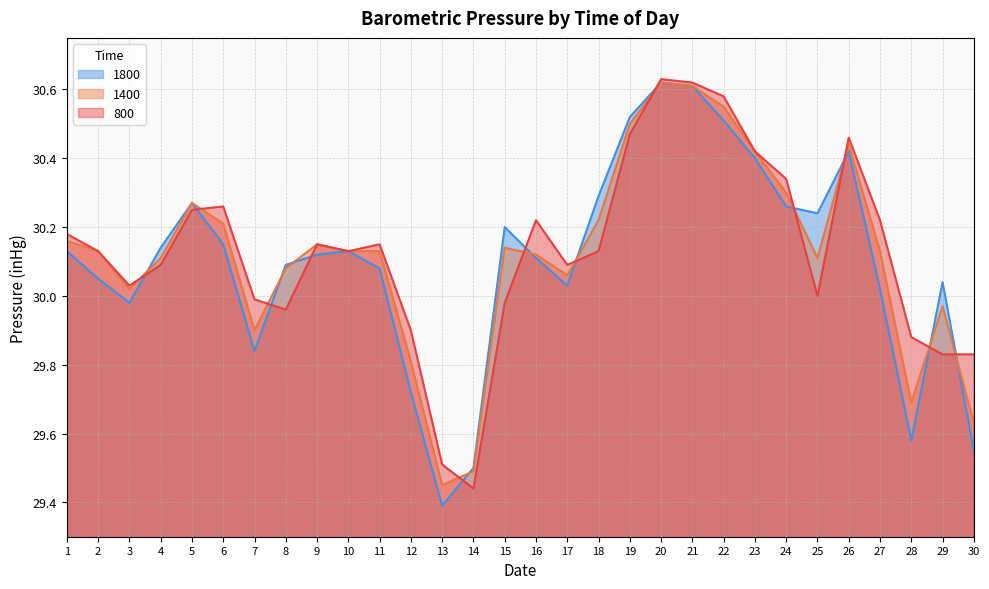

How many lines are shown in the chart?

3